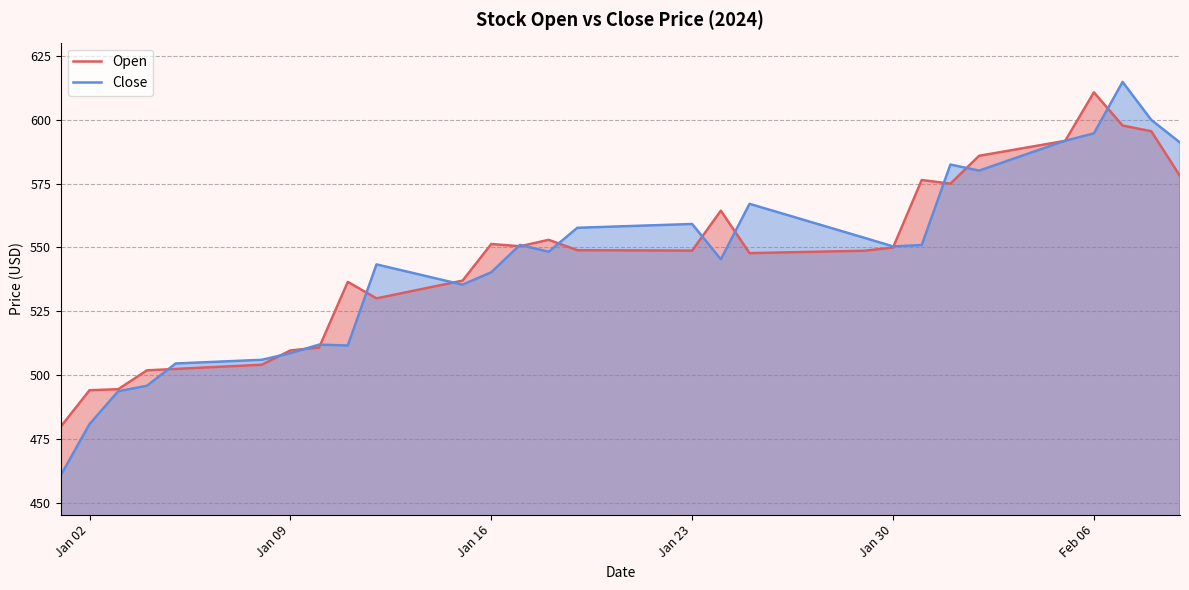

Is it true that Open equals 379.8 at Feb 06?

False